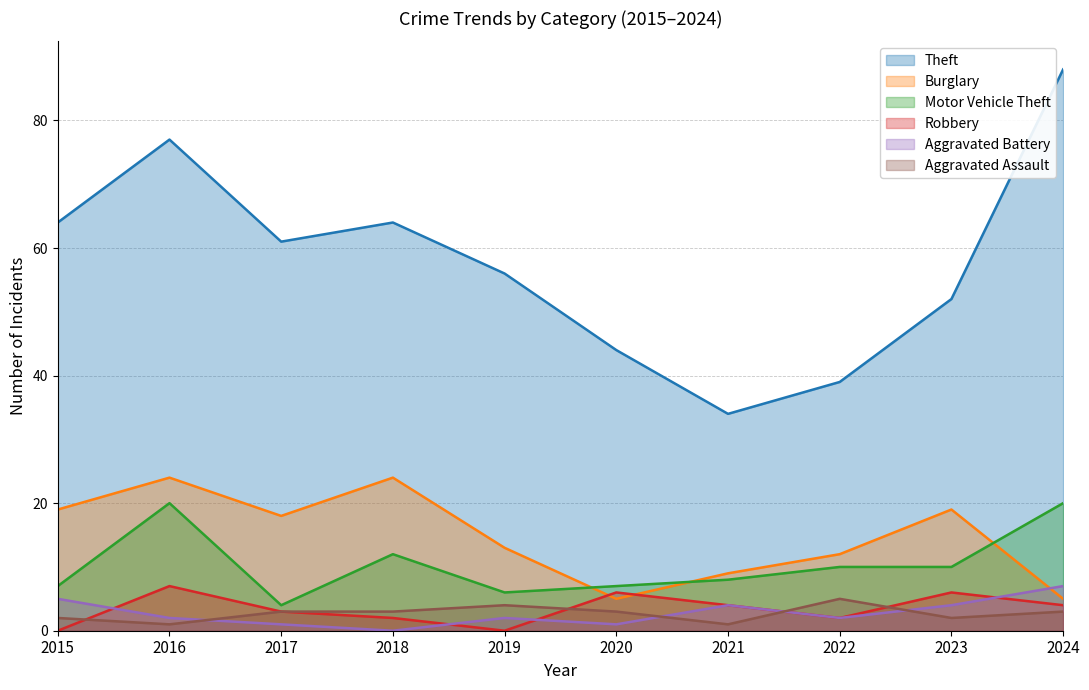

True or false: Theft and Aggravated Battery cross at least once.

False